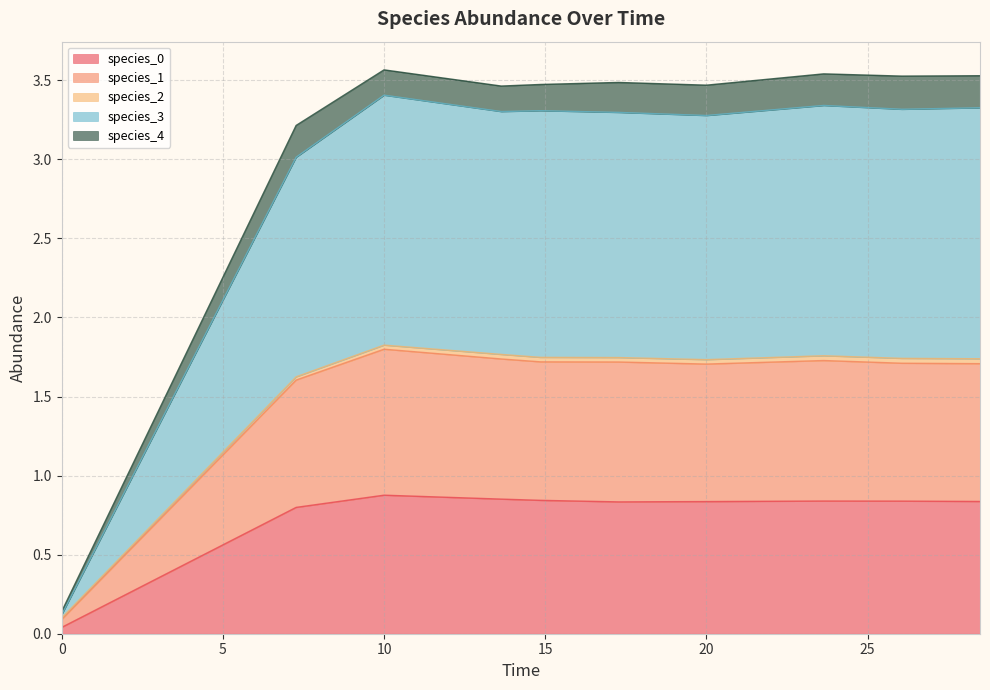

What position from the right is 0.0?

10